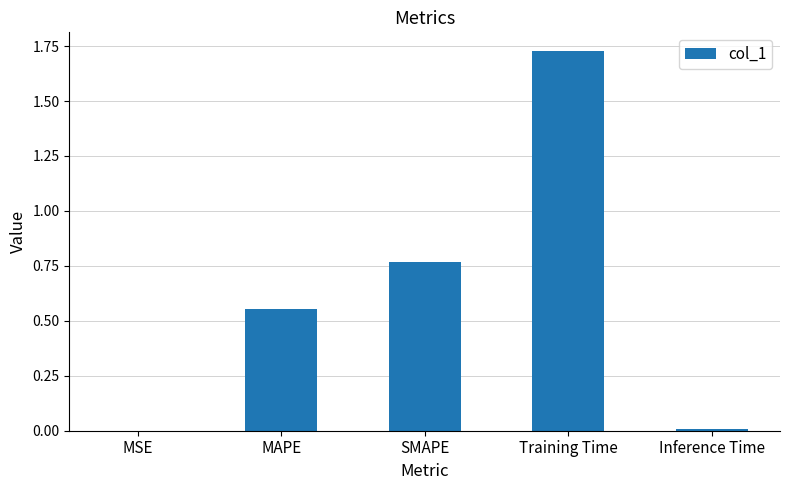

Are the bars horizontal?

No